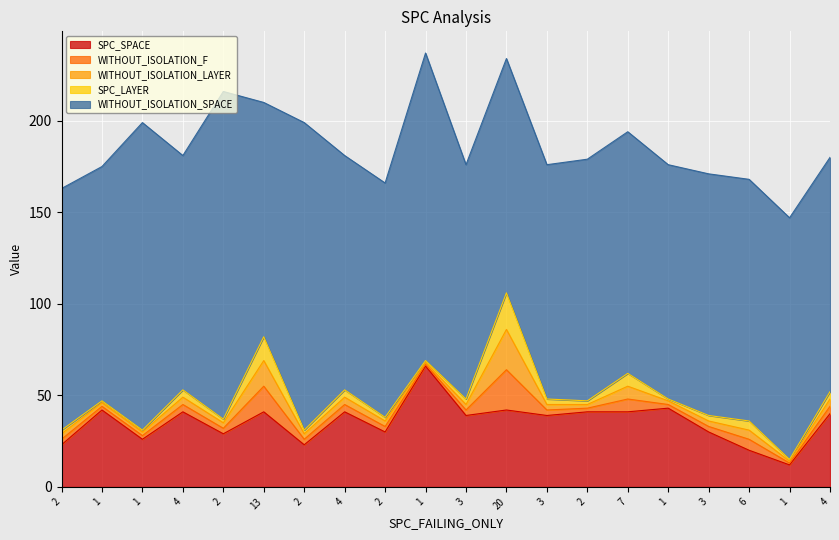

What is the label of the 9th point from the right?

20